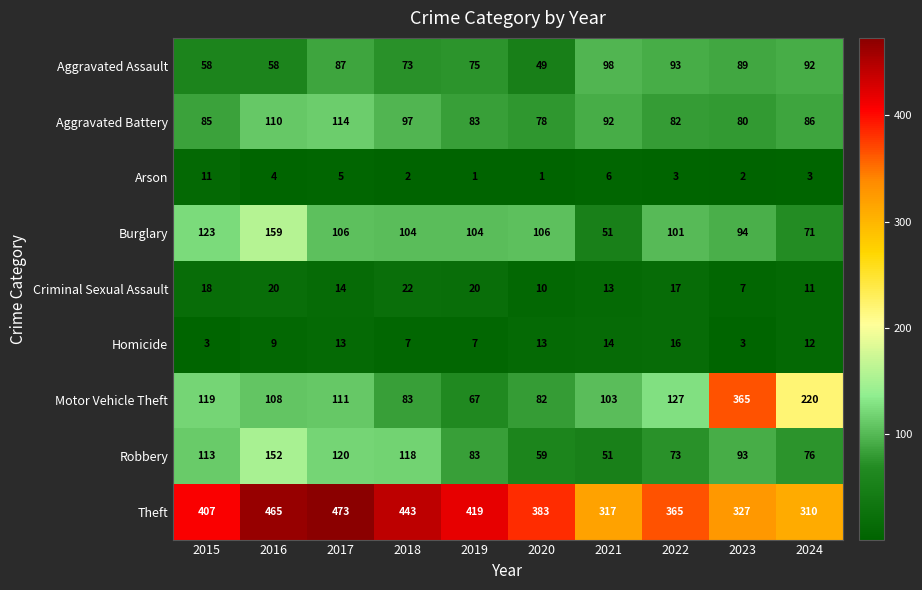

At 2017, list the series in order from smallest to largest.

Arson, Homicide, Criminal Sexual Assault, Aggravated Assault, Burglary, Motor Vehicle Theft, Aggravated Battery, Robbery, Theft